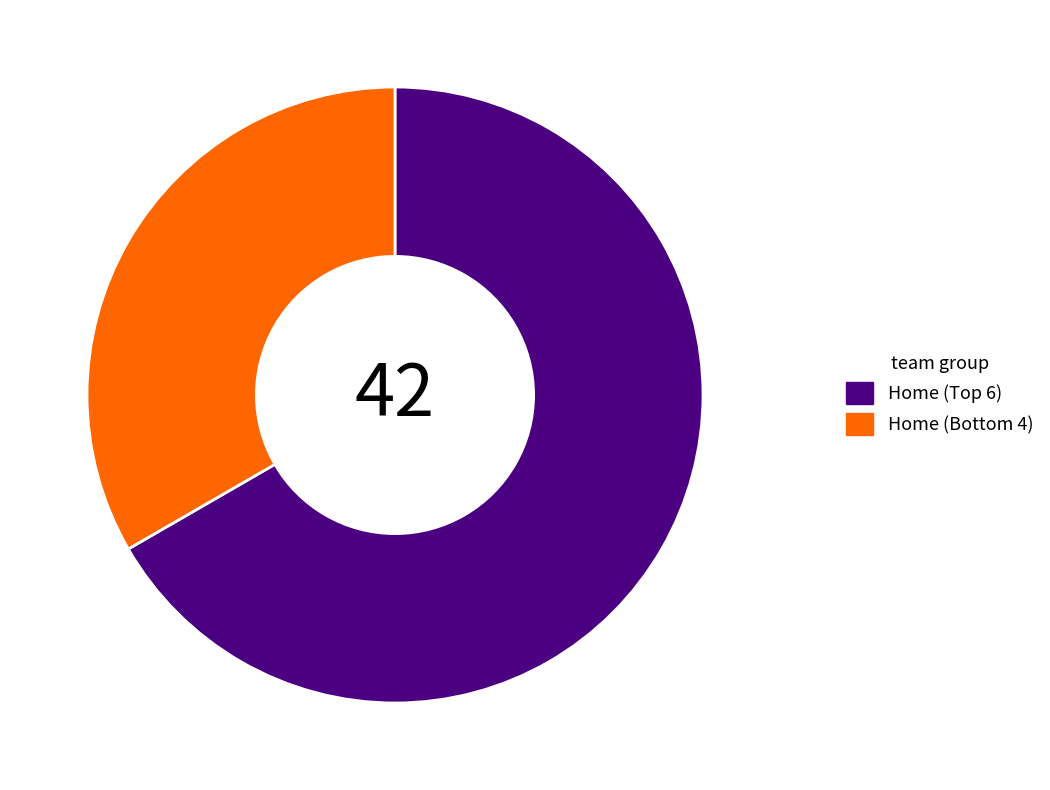

Rank the categories by value from lowest to highest.

Home (Bottom 4), Home (Top 6)